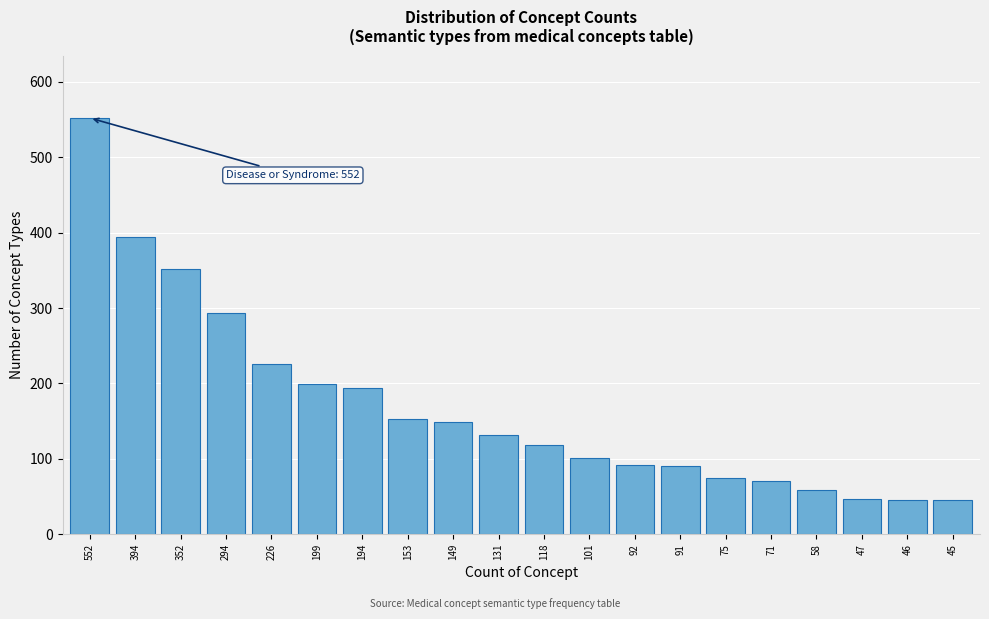

Which label corresponds to the largest value in the chart?

552